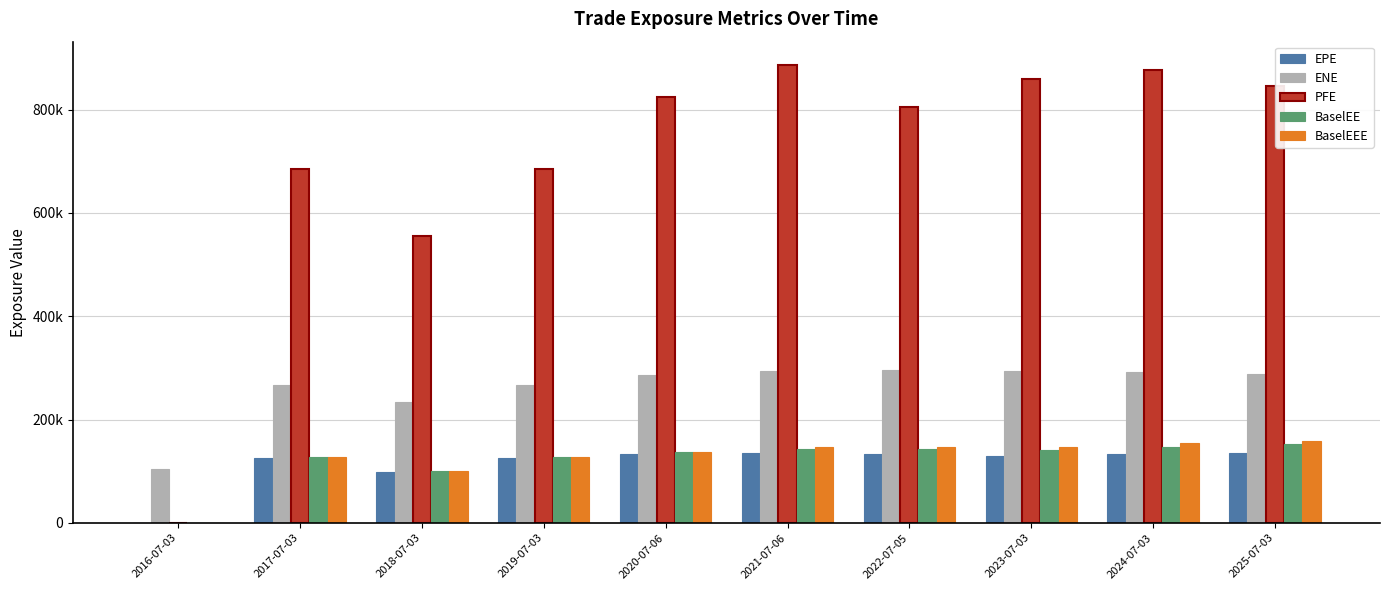

Does the chart contain stacked bars?

No